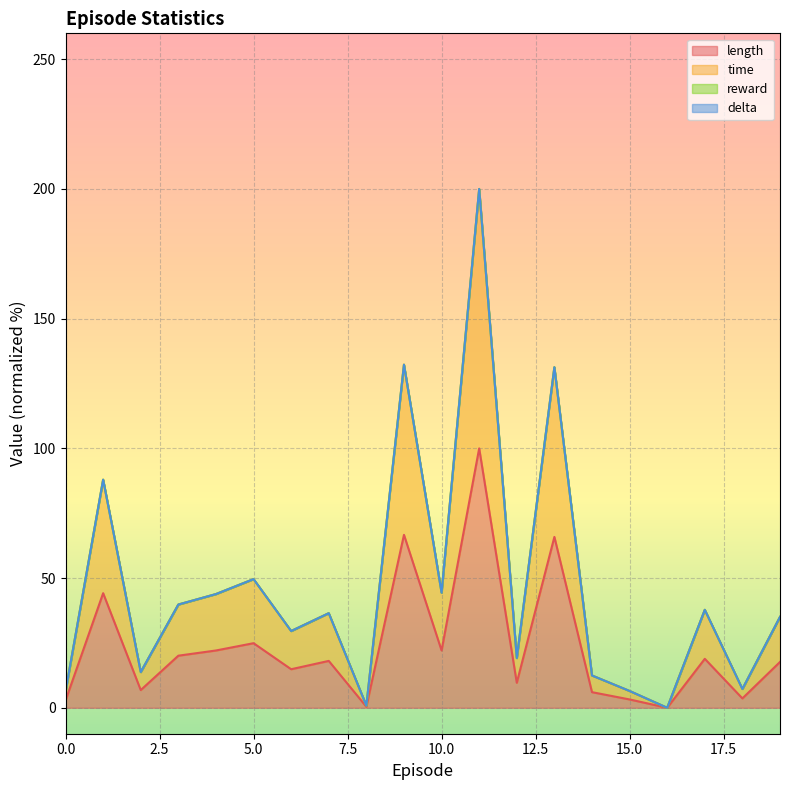

True or false: length has more than 2 points higher than both neighbors.

True